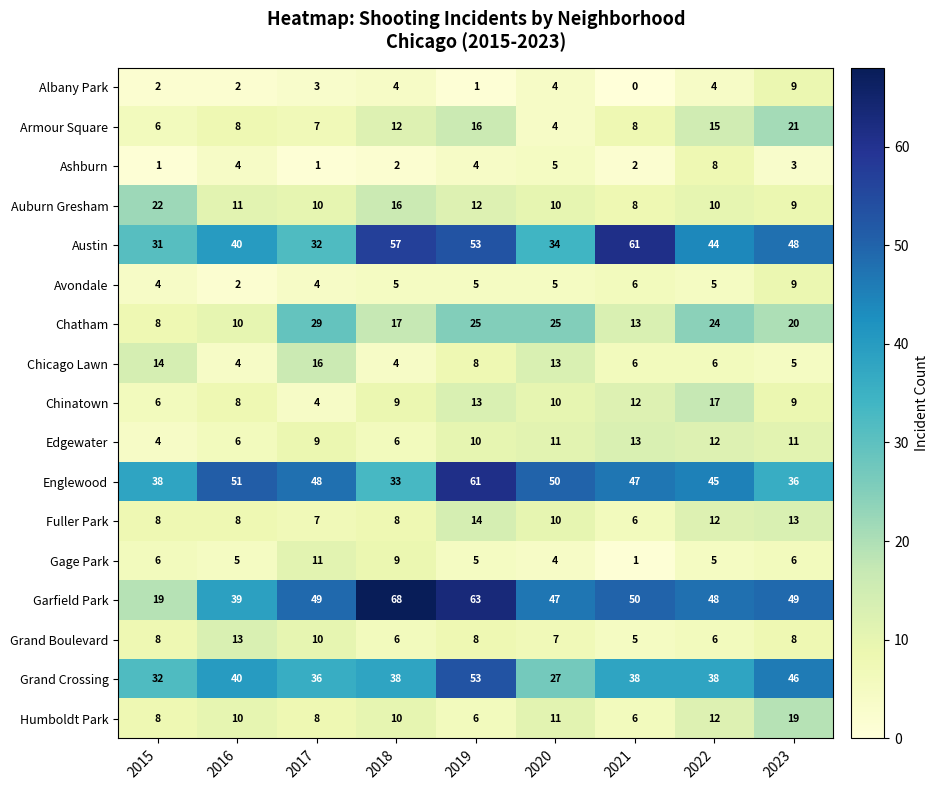

Which series changed the most between 2018 and 2022?

Garfield Park